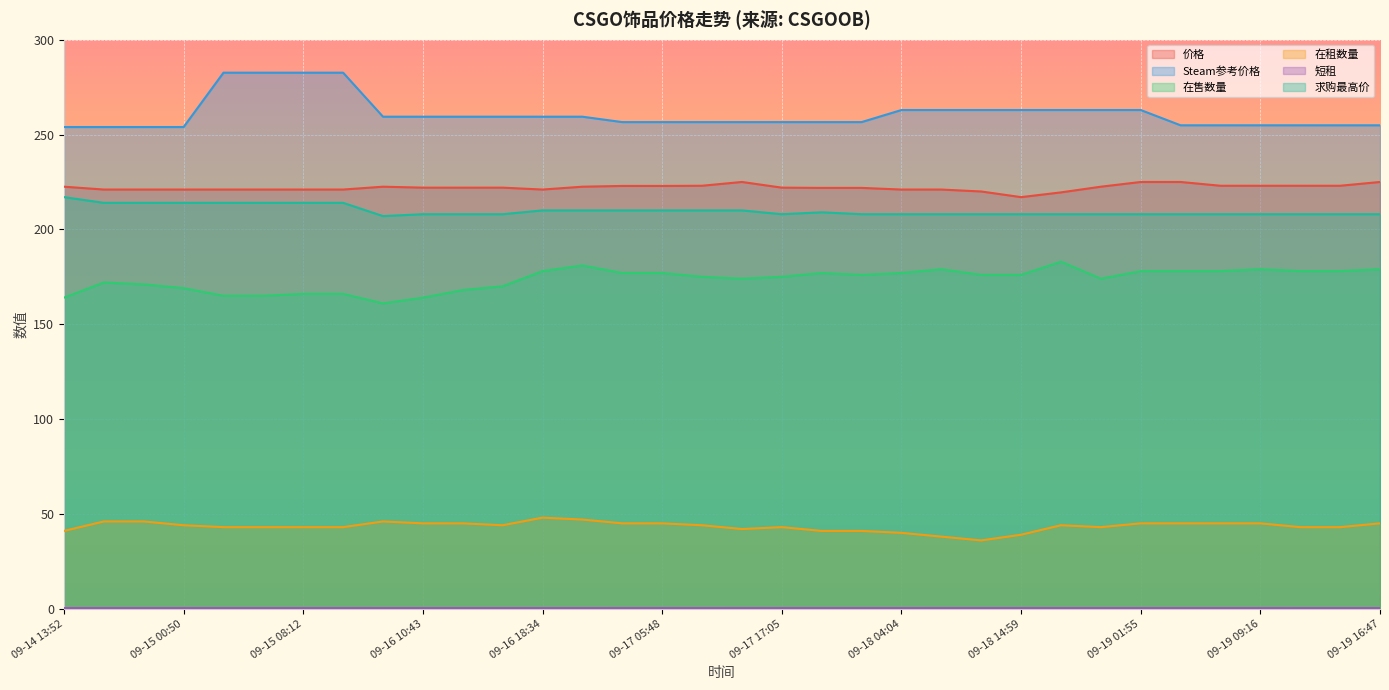

At which label does 求购最高价 reach its minimum?

09-16 06:38